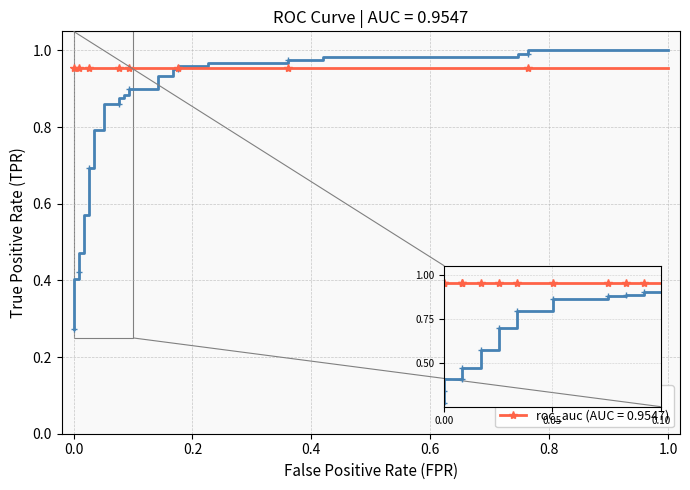

How many times do roc_auc and tpr cross each other?

1